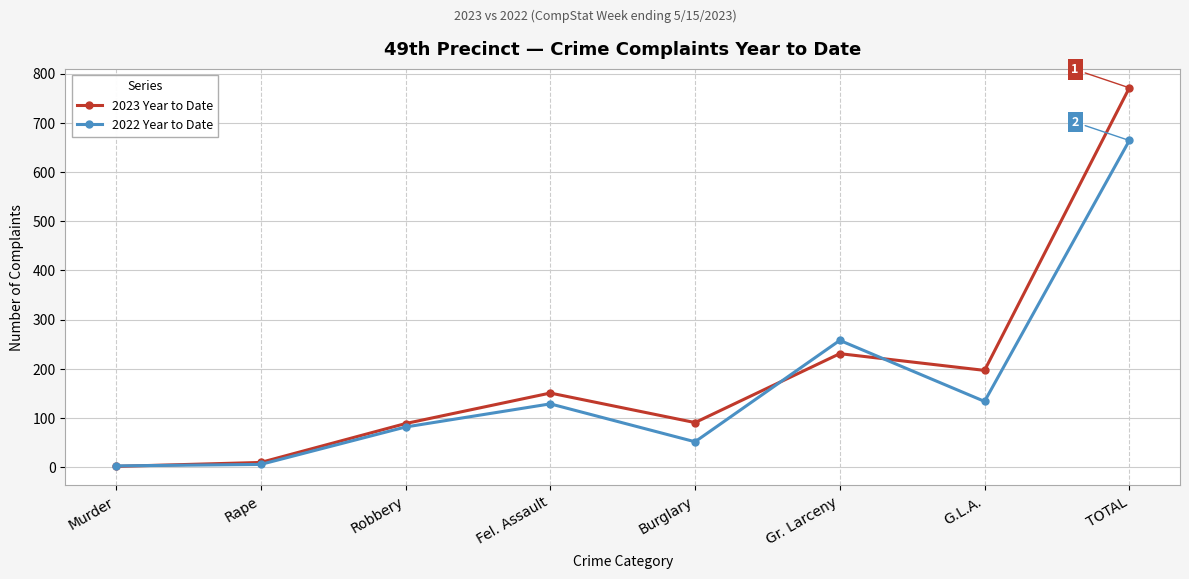

What are all the series names shown in the legend?

2023 Year to Date, 2022 Year to Date